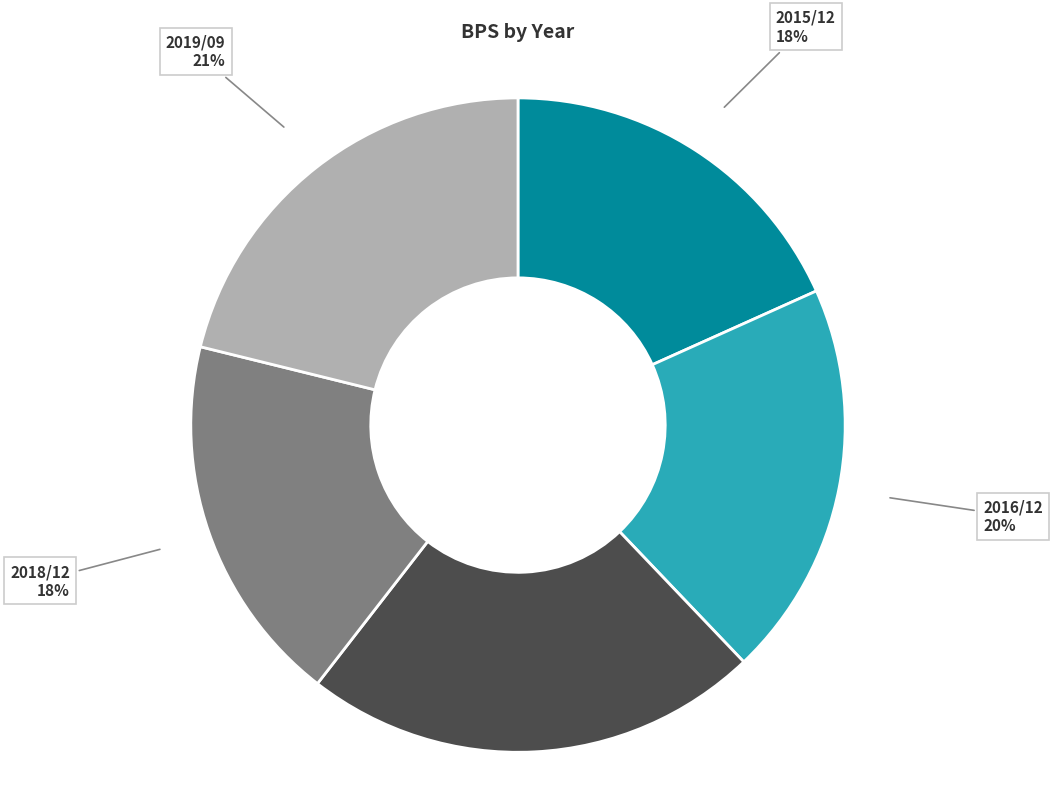

How many segments does this pie chart have?

5